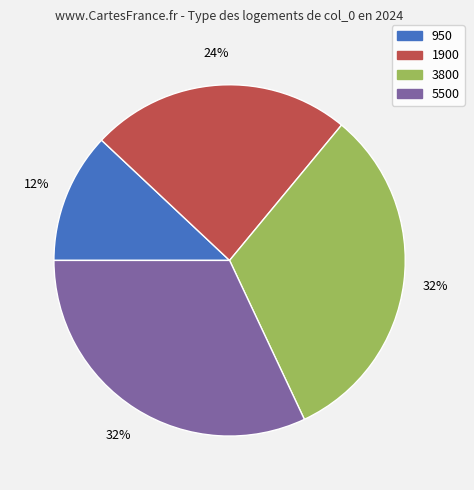

The 5500 slice represents 32% of the pie. True or false?

True